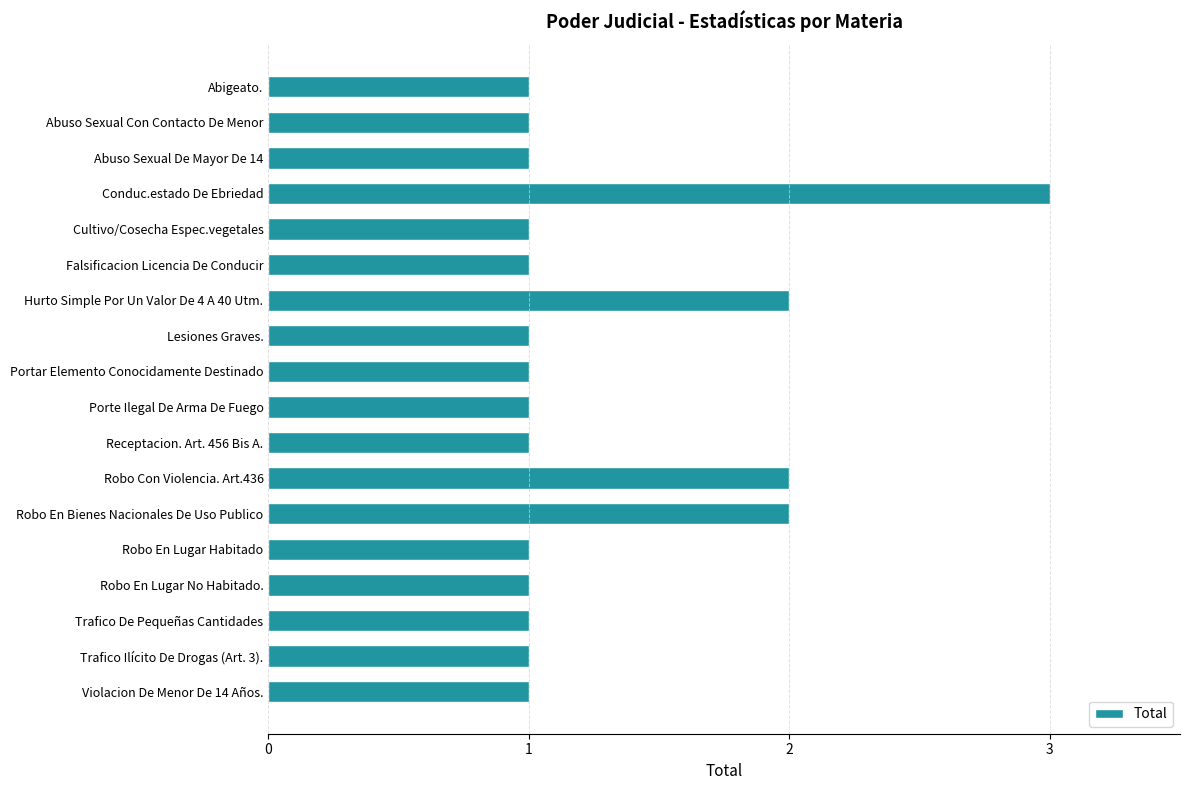

What is the sum of all values?

23